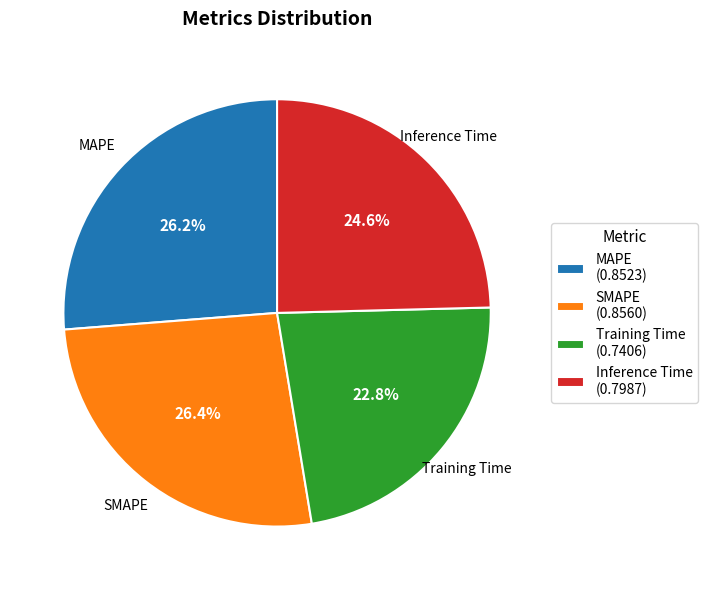

How much of the chart is everything except Training Time?

77.2%